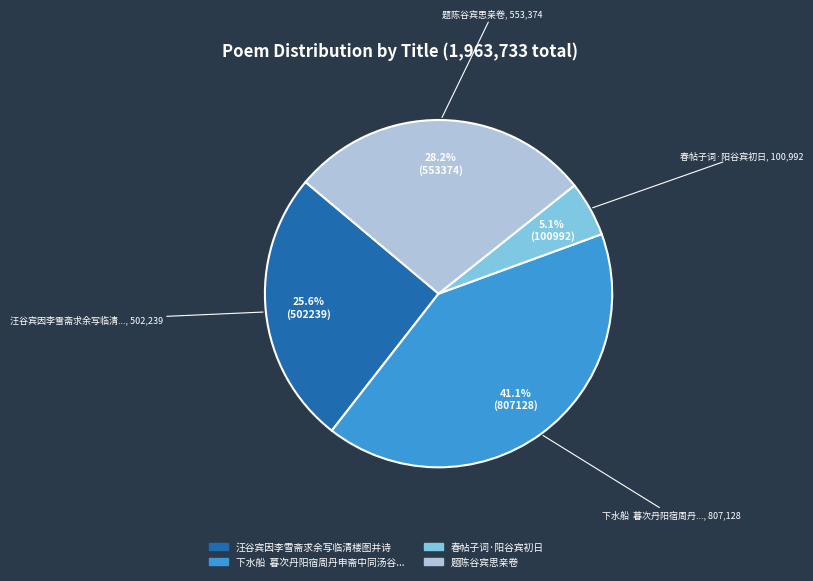

How many slices are in this pie chart?

4